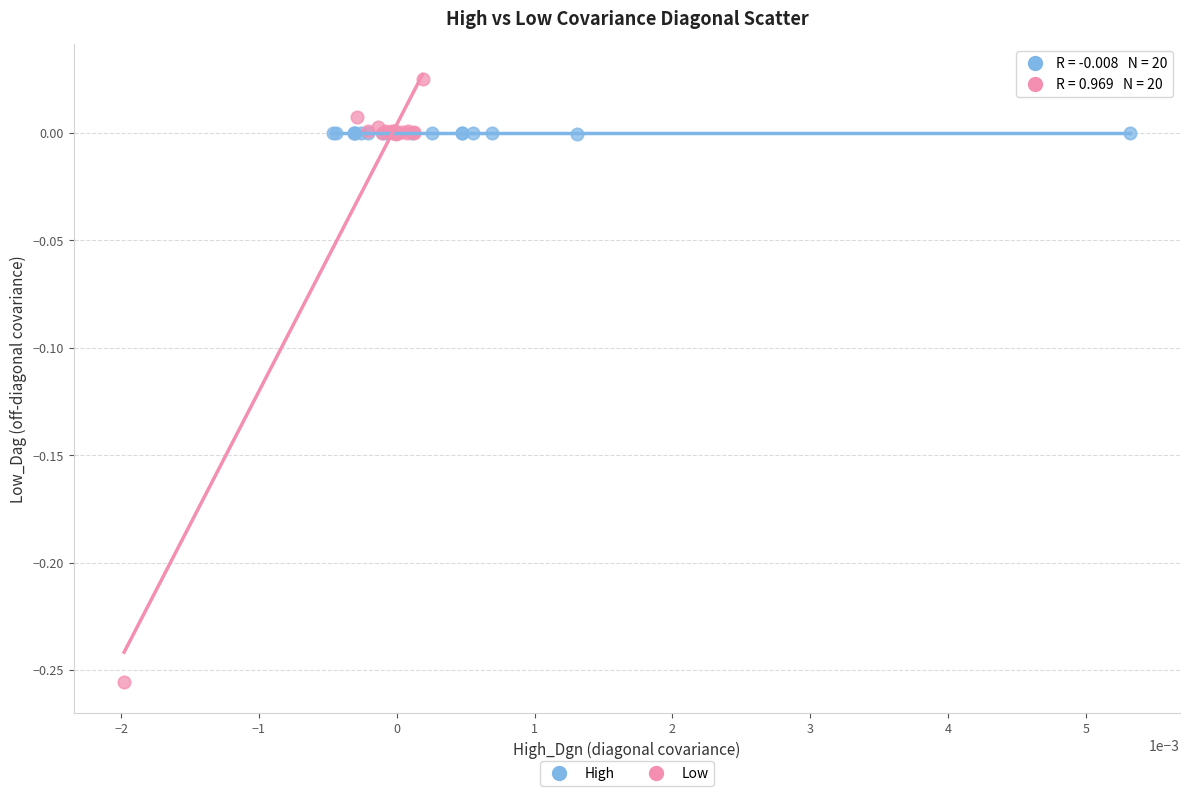

Which series reaches the minimum Y coordinate?

Low